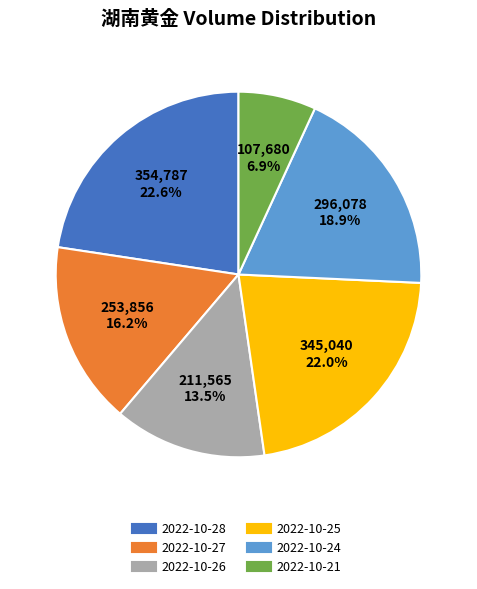

Do 2022-10-26 and 2022-10-24 together represent more than half of the pie?

No